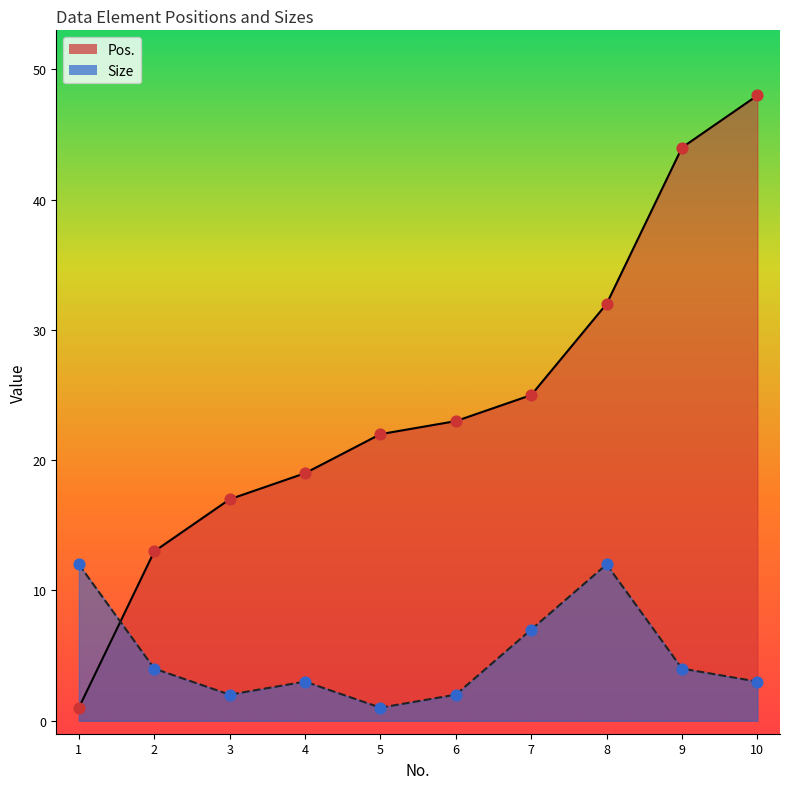

At how many categories does at least one series exceed 5?

10